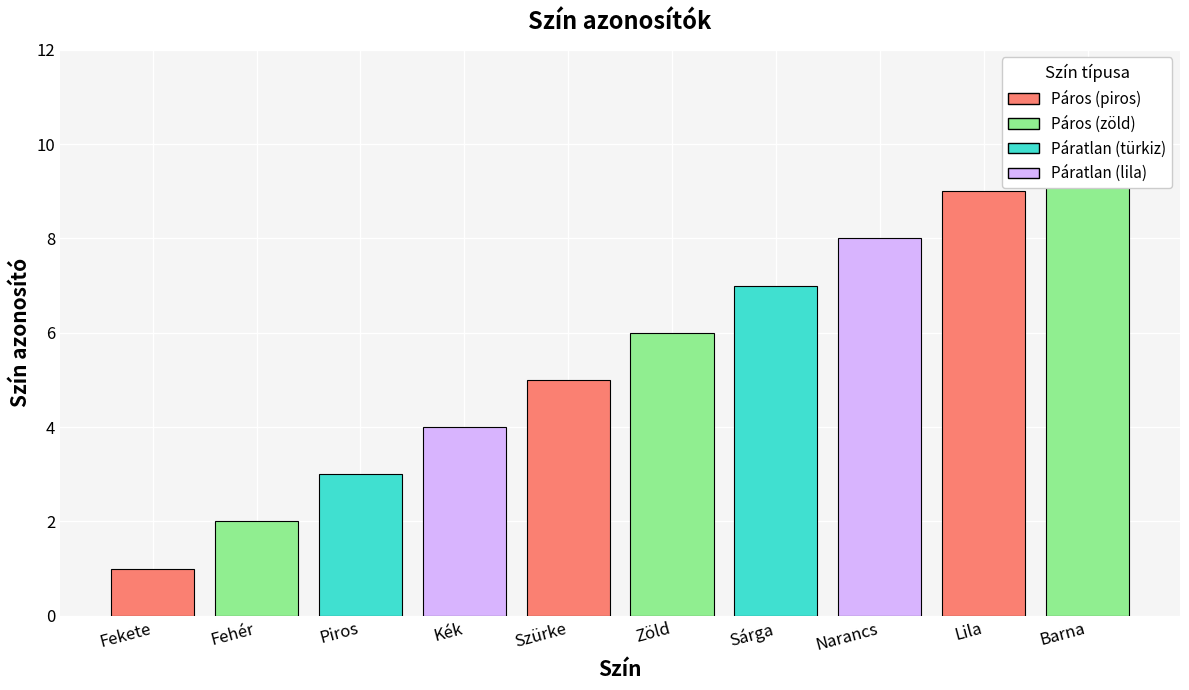

What is the difference between the values at Fehér and Lila?

7